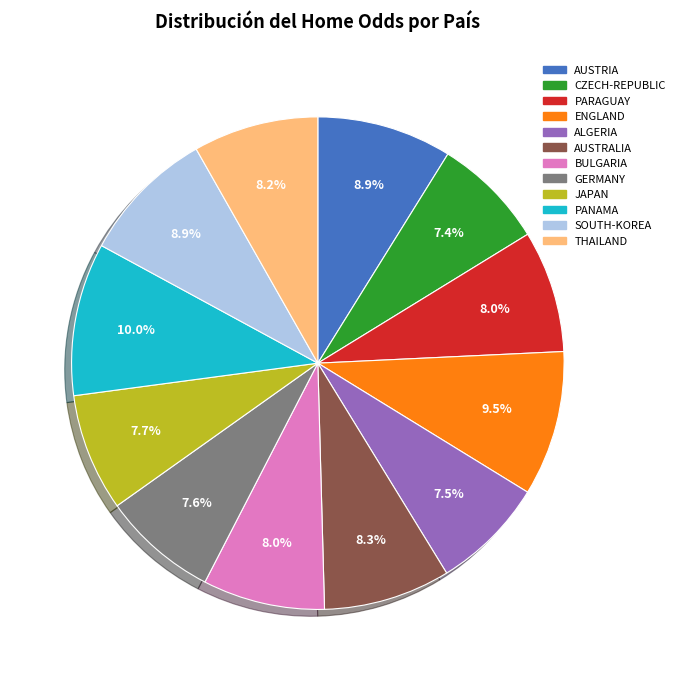

Is it true that AUSTRIA is 9% of the pie?

True